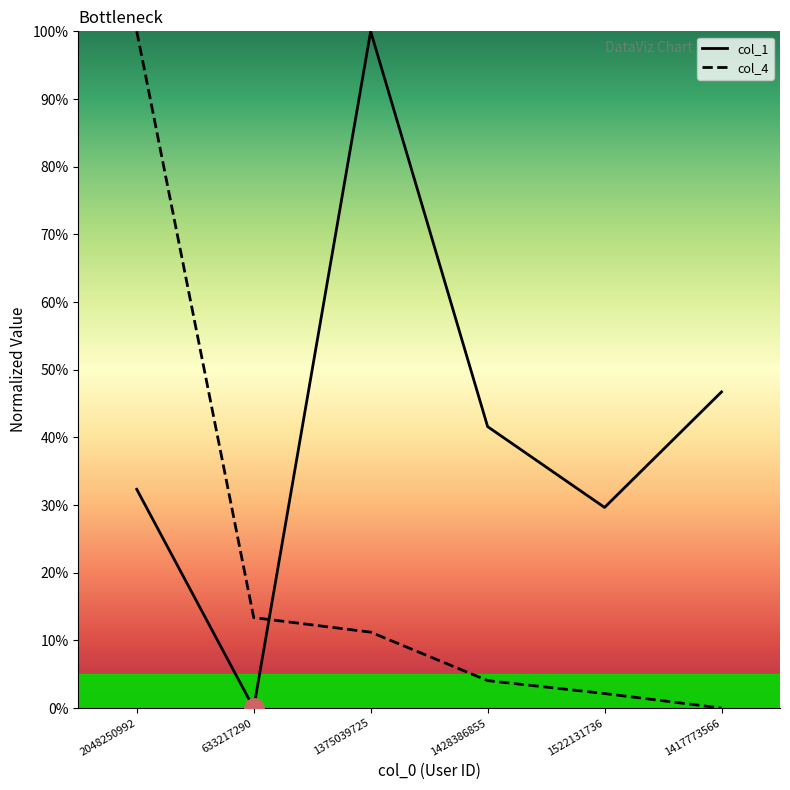

Reading left to right, extract all data points from this chart.

col_1: 0.3	0.0	1.0	0.4	0.3	0.5
col_4: 1.0	0.1	0.1	0.0	0.0	0.0